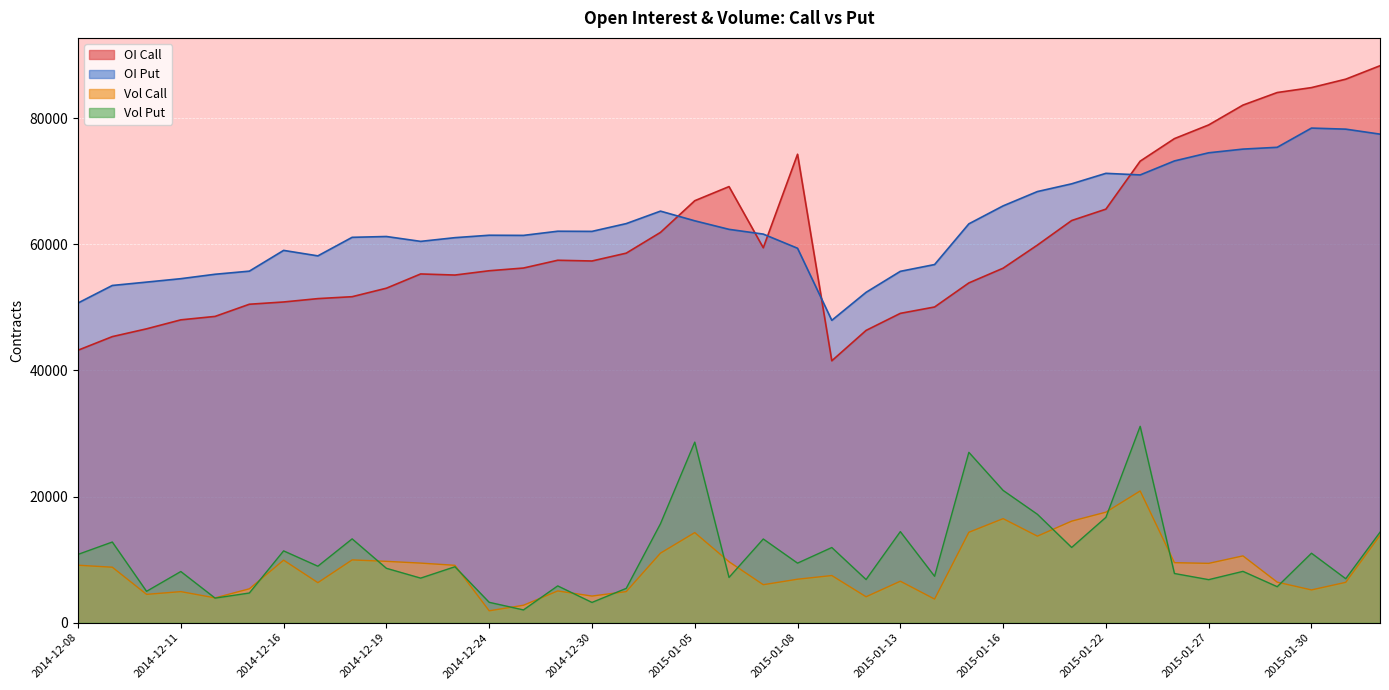

Rank the series by their maximum value, from highest to lowest.

OI Call, OI Put, Vol Put, Vol Call